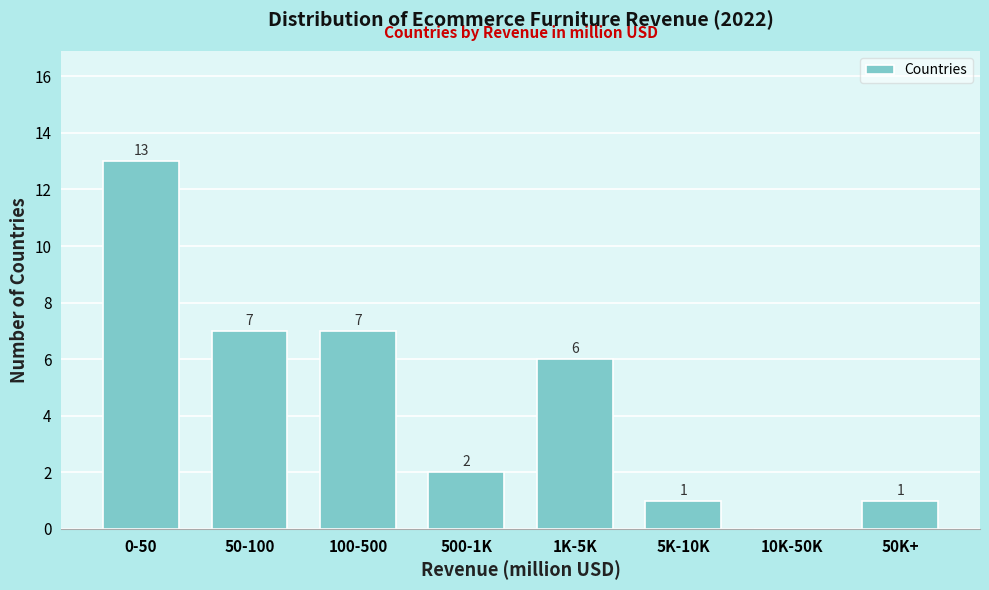

Reading right to left, extract all data points from this chart.

50K+=1	10K-50K=0	5K-10K=1	1K-5K=6	500-1K=2	100-500=7	50-100=7	0-50=13